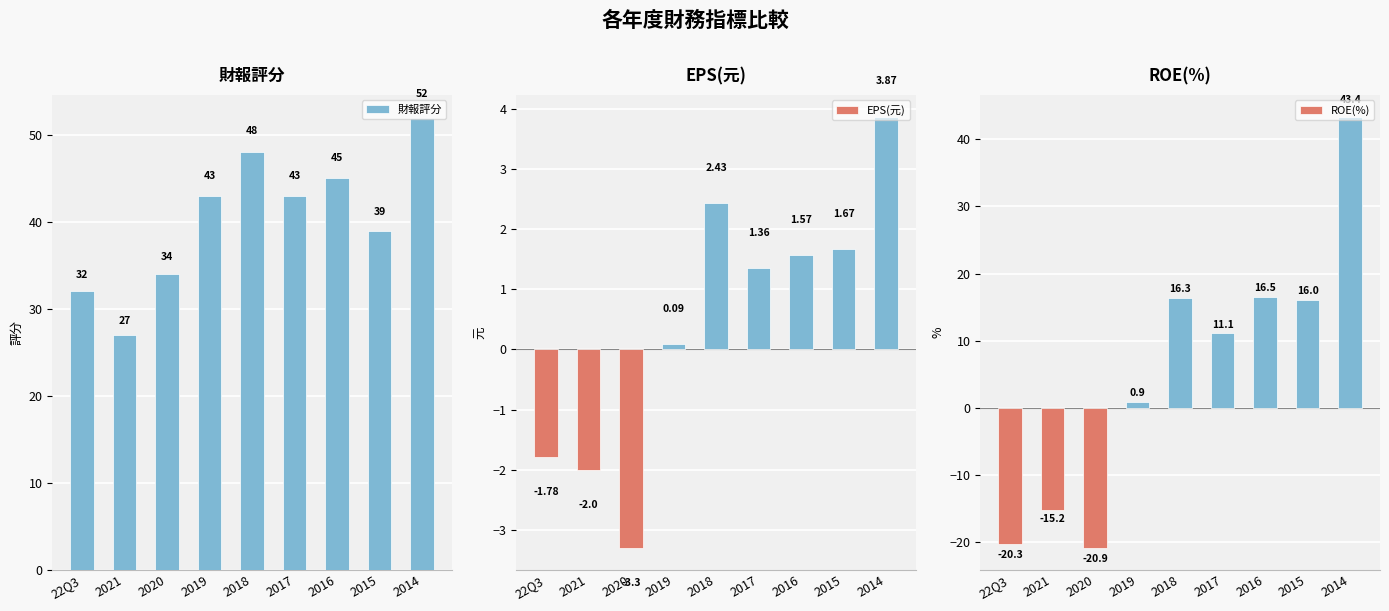

Reading left to right, list all the values displayed in this chart.

財報評分: 32.0	27.0	34.0	43.0	48.0	43.0	45.0	39.0	52.0
EPS(元): -1.8	-2.0	-3.3	0.1	2.4	1.4	1.6	1.7	3.9
ROE(%): -20.3	-15.2	-20.9	0.9	16.3	11.1	16.5	16.0	43.4